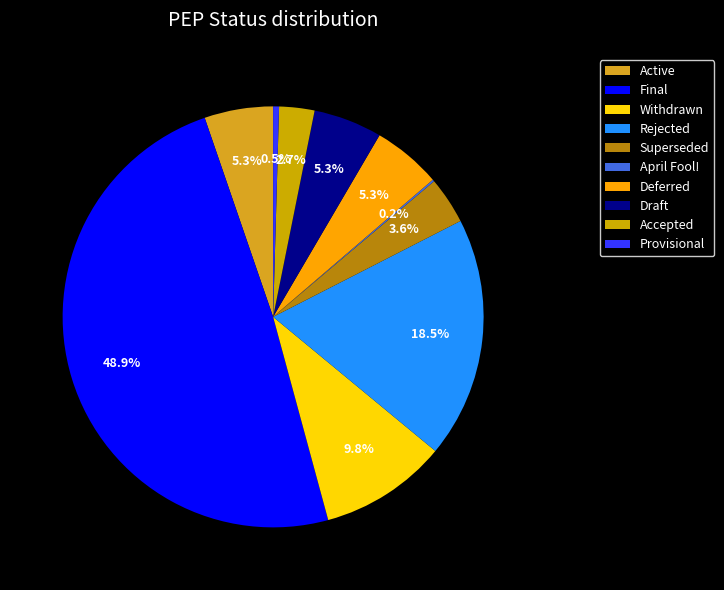

To the nearest percent, what percentage of the pie is Withdrawn?

10%